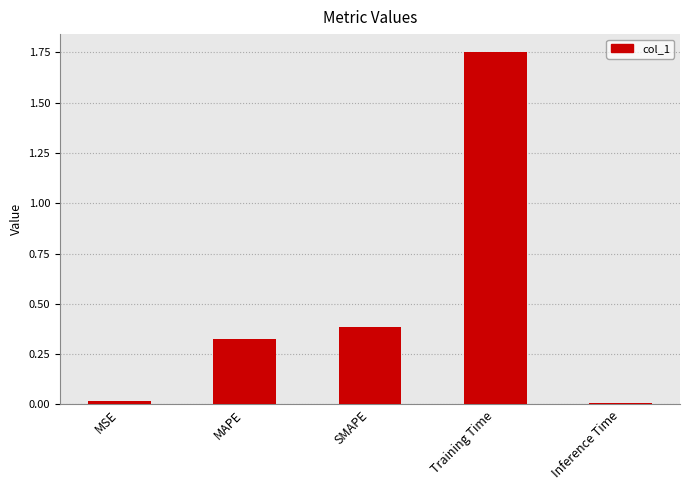

Which label corresponds to the largest value in the chart?

Training Time